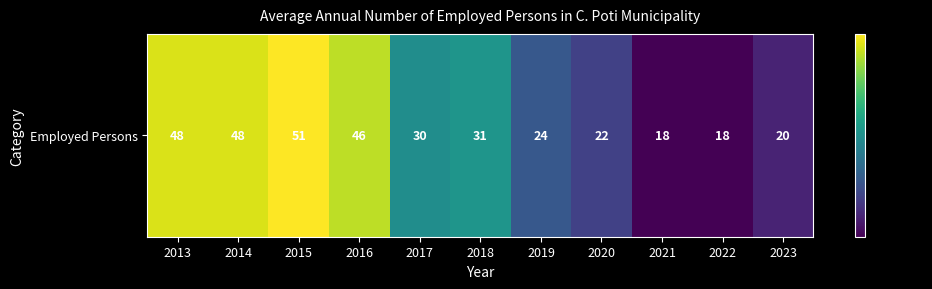

Reading left to right, transcribe all the data shown in this chart.

2013=48	2014=48	2015=51	2016=46	2017=30	2018=31	2019=24	2020=22	2021=18	2022=18	2023=20